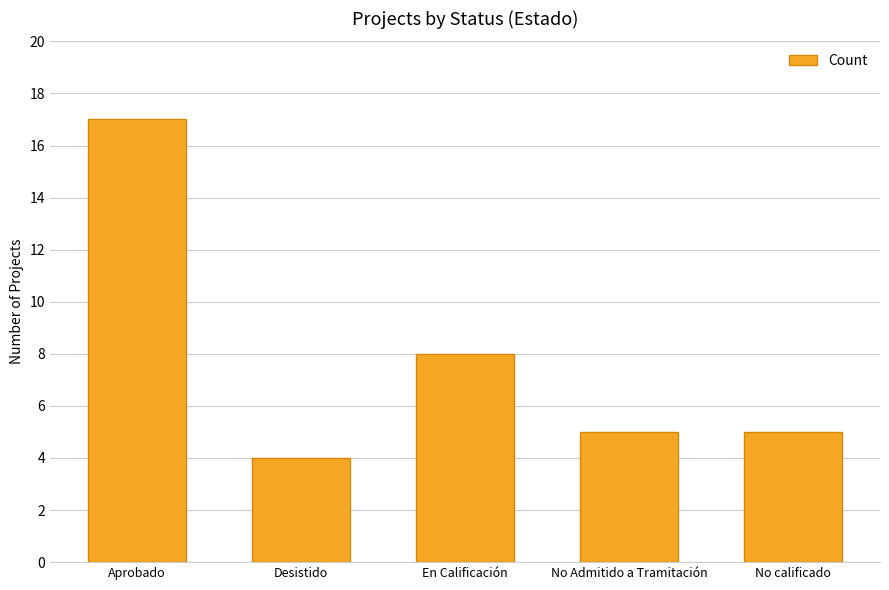

How many data points does each series have?

5